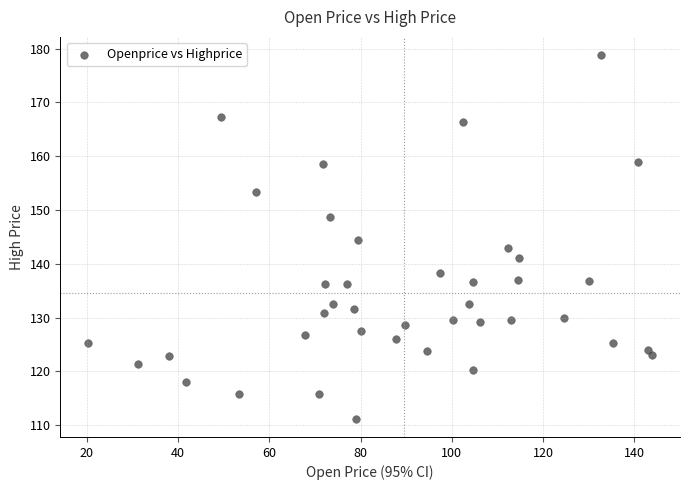

What is the range of Y values (max minus min)?

67.6